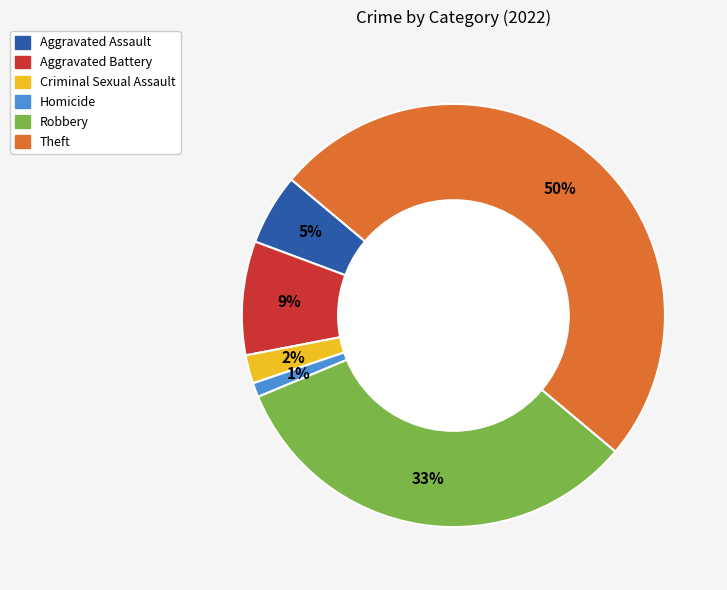

Rank the categories by value from highest to lowest.

Theft, Robbery, Aggravated Battery, Aggravated Assault, Criminal Sexual Assault, Homicide